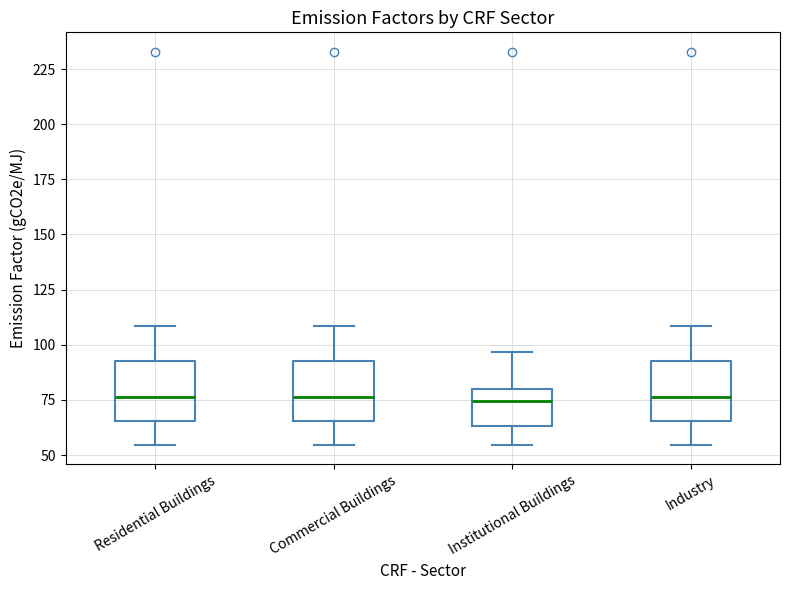

Reading left to right, transcribe this box plot: for each box, give where its median line is, the range the box spans, and where its two whiskers end, as read against the y-axis. The values are not printed on the chart, so give them approximately, as read against the axis.

Residential Buildings: median 75, box 65 to 95, whiskers 55 to 110
Commercial Buildings: median 75, box 65 to 95, whiskers 55 to 110
Institutional Buildings: median 75, box 65 to 80, whiskers 55 to 95
Industry: median 75, box 65 to 95, whiskers 55 to 110